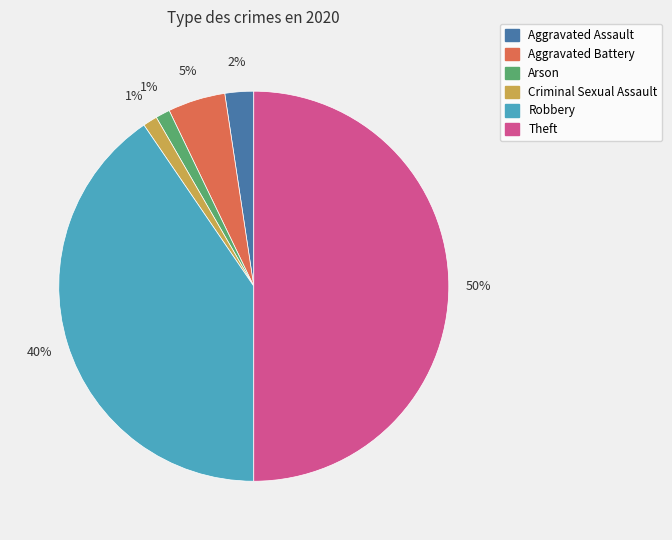

To the nearest percent, what is the average slice percentage?

17%